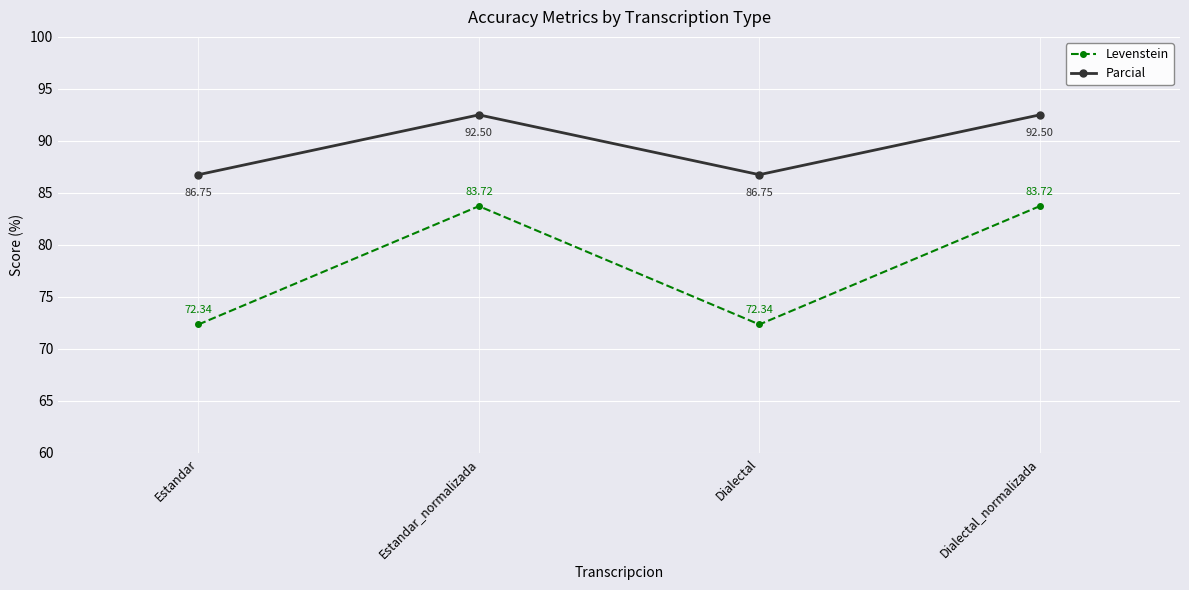

Rank the series by their average value, from highest to lowest.

Parcial, Levenstein